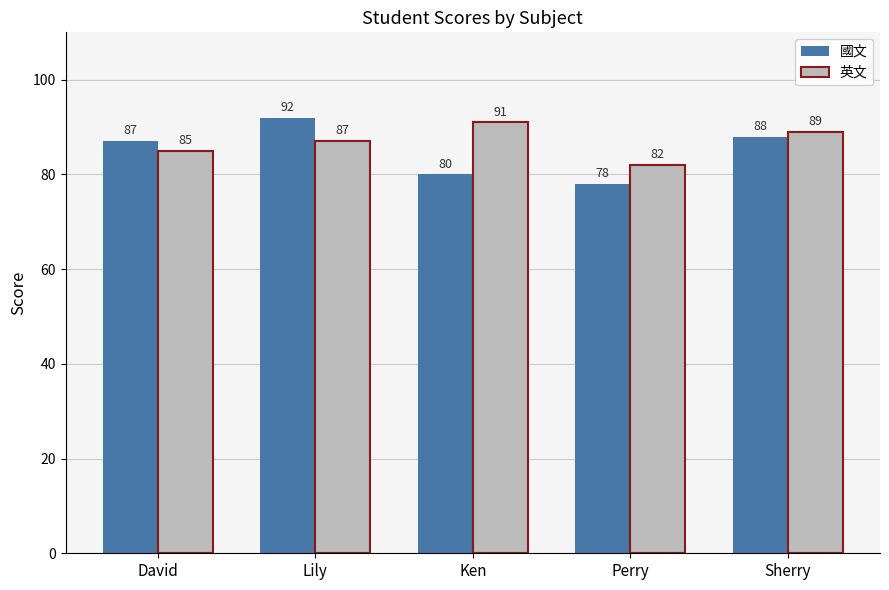

List the series in order of their peak value, lowest first.

英文, 國文